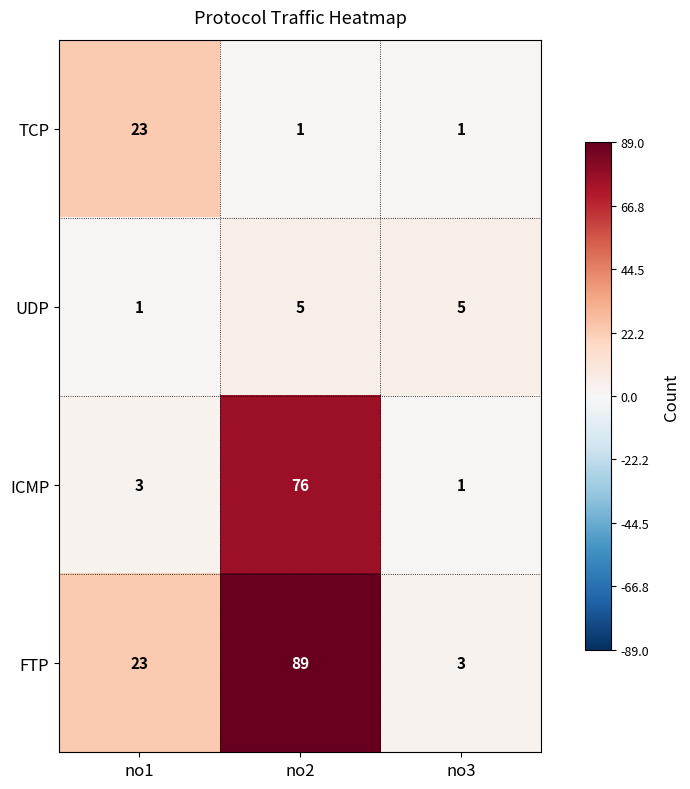

Reading left to right, list all the values displayed in this chart.

TCP: no1=23	no2=1	no3=1
UDP: no1=1	no2=5	no3=5
ICMP: no1=3	no2=76	no3=1
FTP: no1=23	no2=89	no3=3